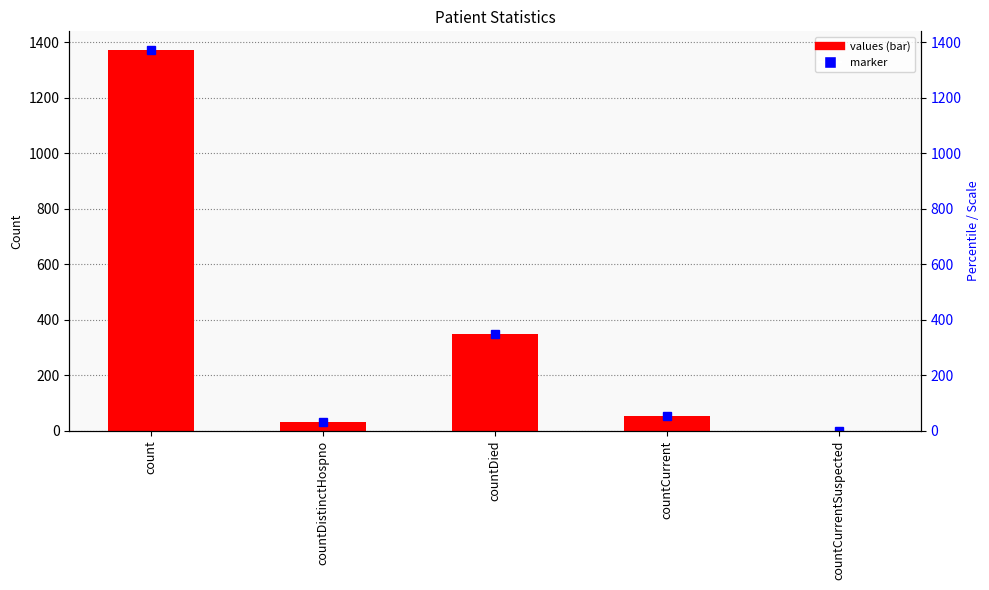

List the labels in order of value, smallest first.

countCurrentSuspected, countDistinctHospno, countCurrent, countDied, count